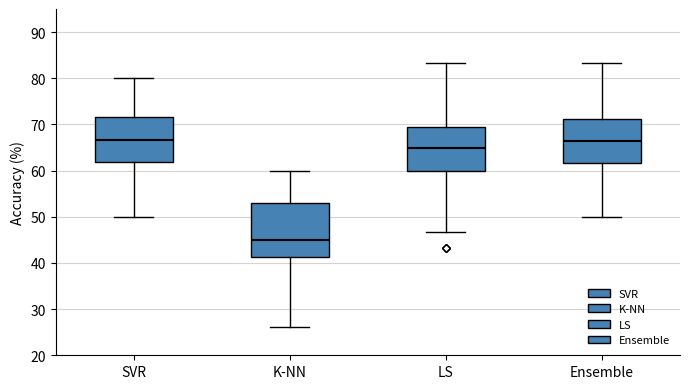

Which box has the lowest median line?

K-NN